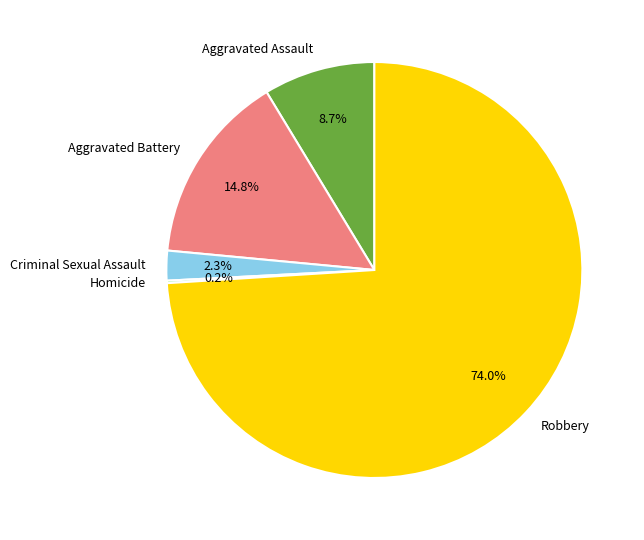

To the nearest percent, what is the difference between the largest and smallest slice percentages?

74%